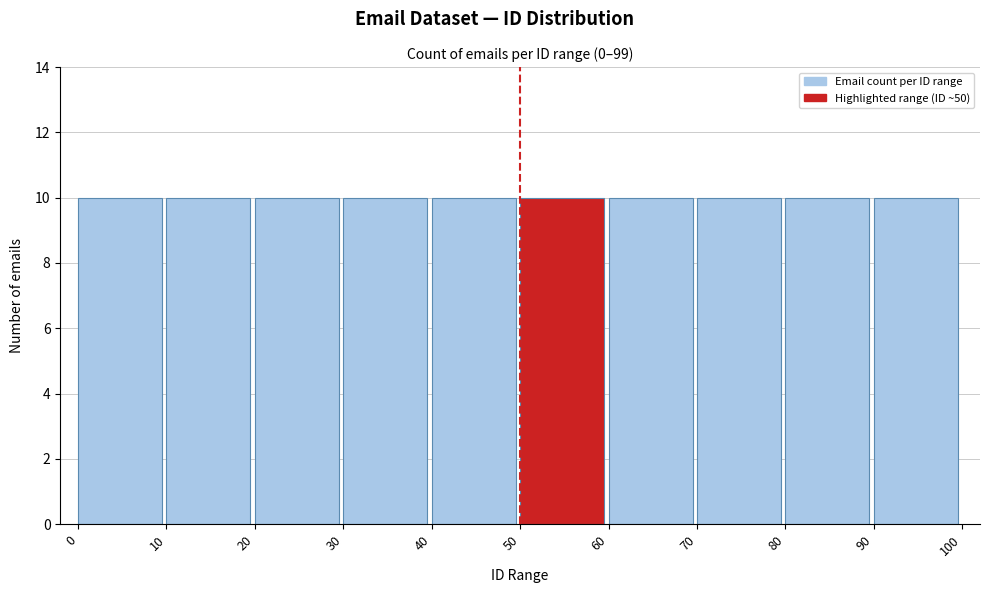

Reading left to right, transcribe this chart: for each bar, give the range it covers on the x-axis and its height. The values are not printed on the chart, so give them approximately, as read against the axis.

0 to 10: 10
10 to 20: 10
20 to 30: 10
30 to 40: 10
40 to 50: 10
50 to 60: 10
60 to 70: 10
70 to 80: 10
80 to 90: 10
90 to 100: 10